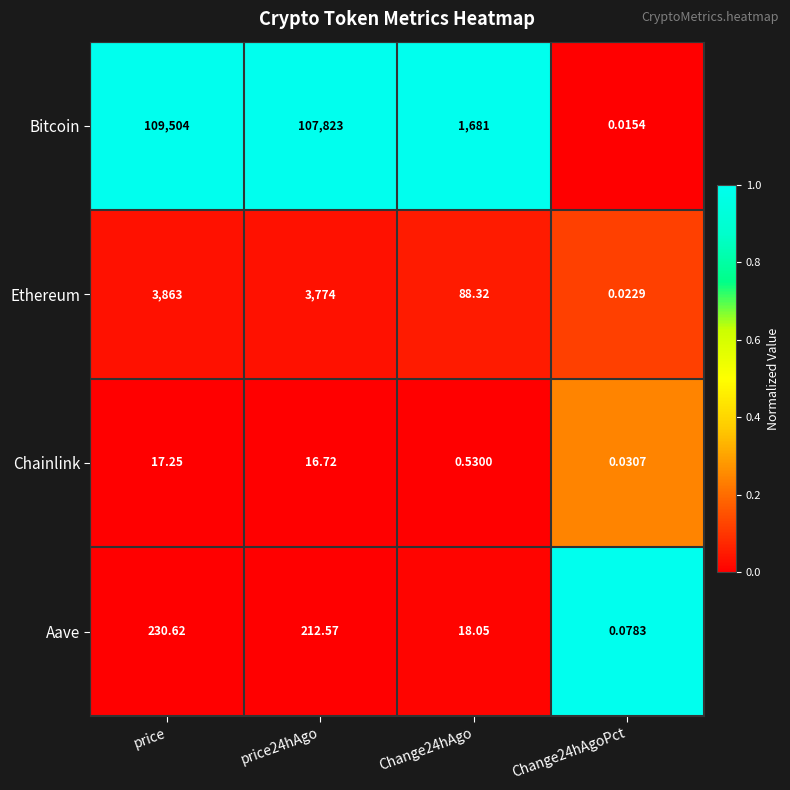

Which series has the largest range (max minus min)?

Bitcoin